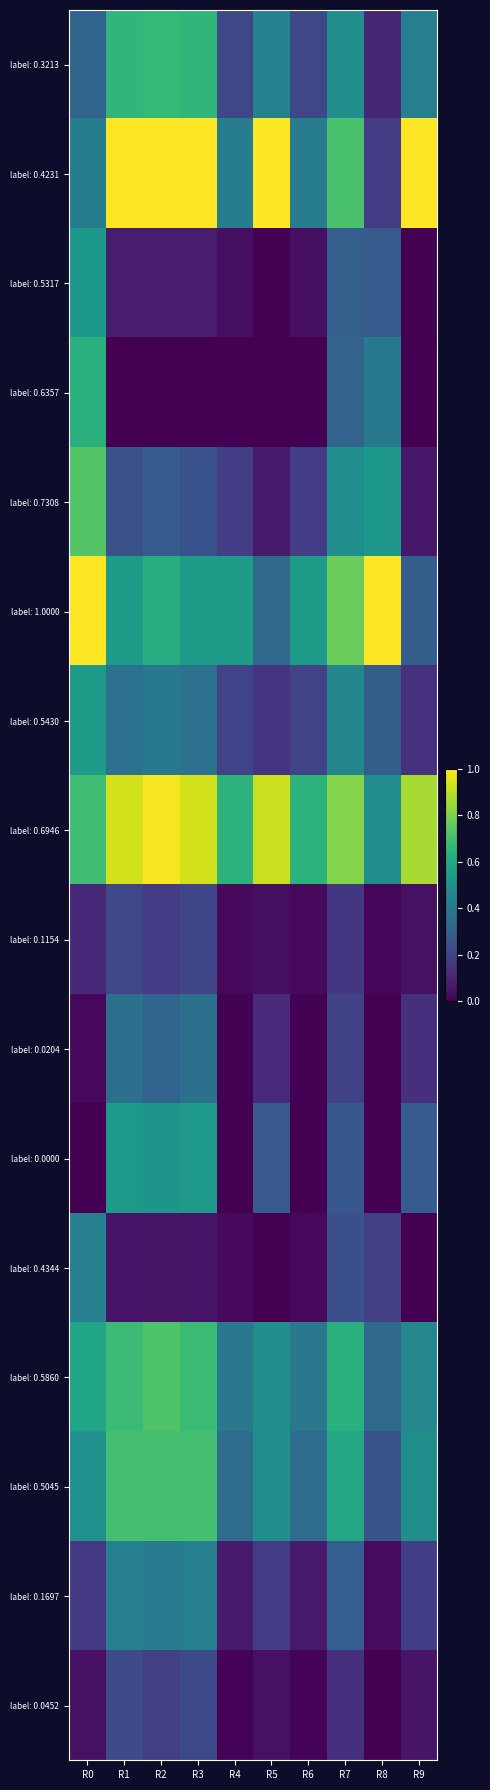

Reading left to right, extract all data points from this chart.

label: 0.3213: R0=0.3	R1=0.7	R2=0.7	R3=0.7	R4=0.2	R5=0.4	R6=0.2	R7=0.5	R8=0.1	R9=0.4
label: 0.4231: R0=0.4	R1=1.0	R2=1.0	R3=1.0	R4=0.4	R5=1.0	R6=0.4	R7=0.7	R8=0.2	R9=1.0
label: 0.5317: R0=0.5	R1=0.1	R2=0.1	R3=0.1	R4=0.0	R5=0.0	R6=0.0	R7=0.3	R8=0.3	R9=0.0
label: 0.6357: R0=0.6	R1=0.0	R2=0.0	R3=0.0	R4=0.0	R5=0.0	R6=0.0	R7=0.3	R8=0.4	R9=0.0
label: 0.7308: R0=0.7	R1=0.2	R2=0.3	R3=0.3	R4=0.2	R5=0.1	R6=0.2	R7=0.5	R8=0.5	R9=0.1
label: 1.0000: R0=1.0	R1=0.5	R2=0.6	R3=0.5	R4=0.5	R5=0.3	R6=0.5	R7=0.8	R8=1.0	R9=0.3
label: 0.5430: R0=0.5	R1=0.4	R2=0.4	R3=0.4	R4=0.2	R5=0.2	R6=0.2	R7=0.5	R8=0.3	R9=0.1
label: 0.6946: R0=0.7	R1=0.9	R2=1.0	R3=0.9	R4=0.6	R5=0.9	R6=0.6	R7=0.8	R8=0.5	R9=0.9
label: 0.1154: R0=0.1	R1=0.2	R2=0.2	R3=0.2	R4=0.0	R5=0.0	R6=0.0	R7=0.2	R8=0.0	R9=0.0
label: 0.0204: R0=0.0	R1=0.4	R2=0.3	R3=0.4	R4=0.0	R5=0.1	R6=0.0	R7=0.2	R8=0.0	R9=0.1
label: 0.0000: R0=0.0	R1=0.5	R2=0.5	R3=0.5	R4=0.0	R5=0.3	R6=0.0	R7=0.3	R8=0.0	R9=0.3
label: 0.4344: R0=0.4	R1=0.1	R2=0.1	R3=0.1	R4=0.0	R5=0.0	R6=0.0	R7=0.2	R8=0.2	R9=0.0
label: 0.5860: R0=0.6	R1=0.7	R2=0.7	R3=0.7	R4=0.4	R5=0.5	R6=0.4	R7=0.6	R8=0.3	R9=0.5
label: 0.5045: R0=0.5	R1=0.7	R2=0.7	R3=0.7	R4=0.4	R5=0.5	R6=0.4	R7=0.6	R8=0.3	R9=0.5
label: 0.1697: R0=0.2	R1=0.4	R2=0.4	R3=0.4	R4=0.1	R5=0.2	R6=0.1	R7=0.3	R8=0.0	R9=0.2
label: 0.0452: R0=0.0	R1=0.2	R2=0.2	R3=0.2	R4=0.0	R5=0.0	R6=0.0	R7=0.1	R8=0.0	R9=0.1